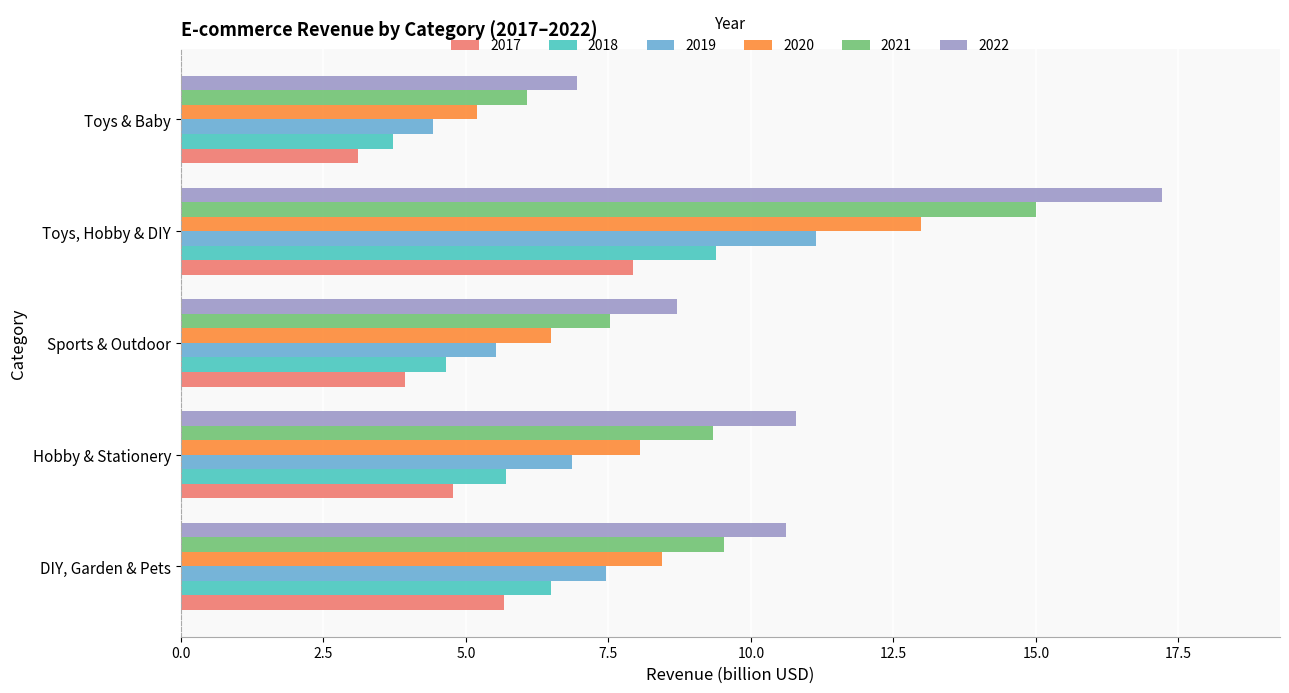

What is the sum of the 2017 values at Hobby & Stationery and DIY, Garden & Pets?

10.4